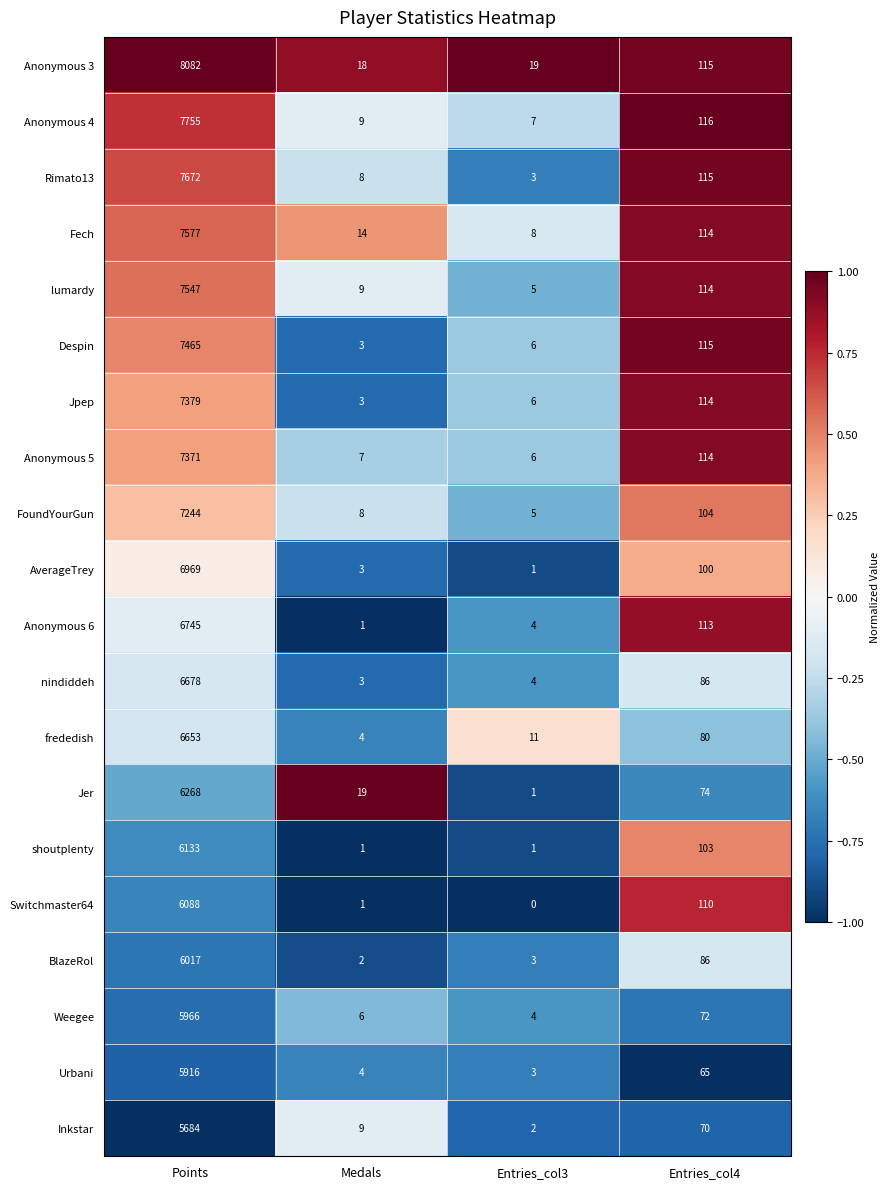

How many categories are shown in the chart?

4